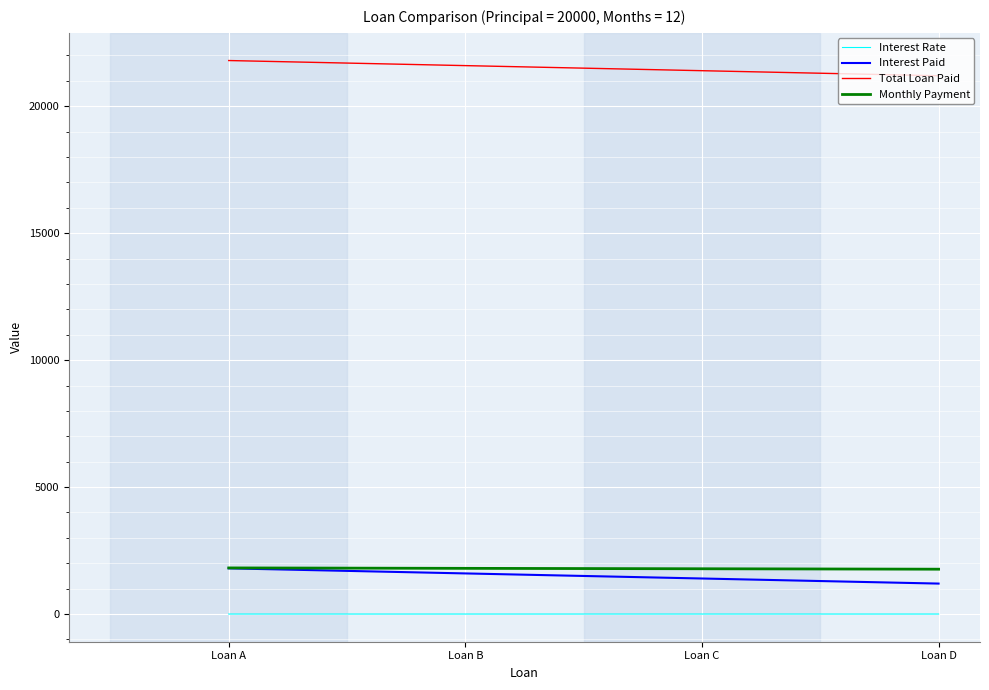

Is the value of Interest Paid at Loan D greater than the value of Monthly Payment at Loan A?

No